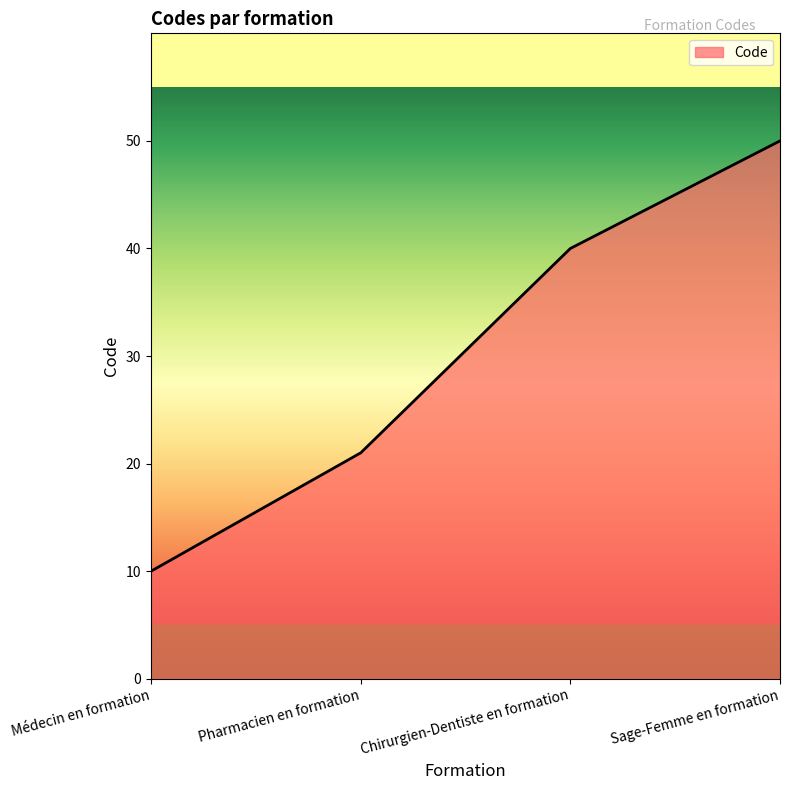

At which label is the value closest to 30?

Pharmacien en formation